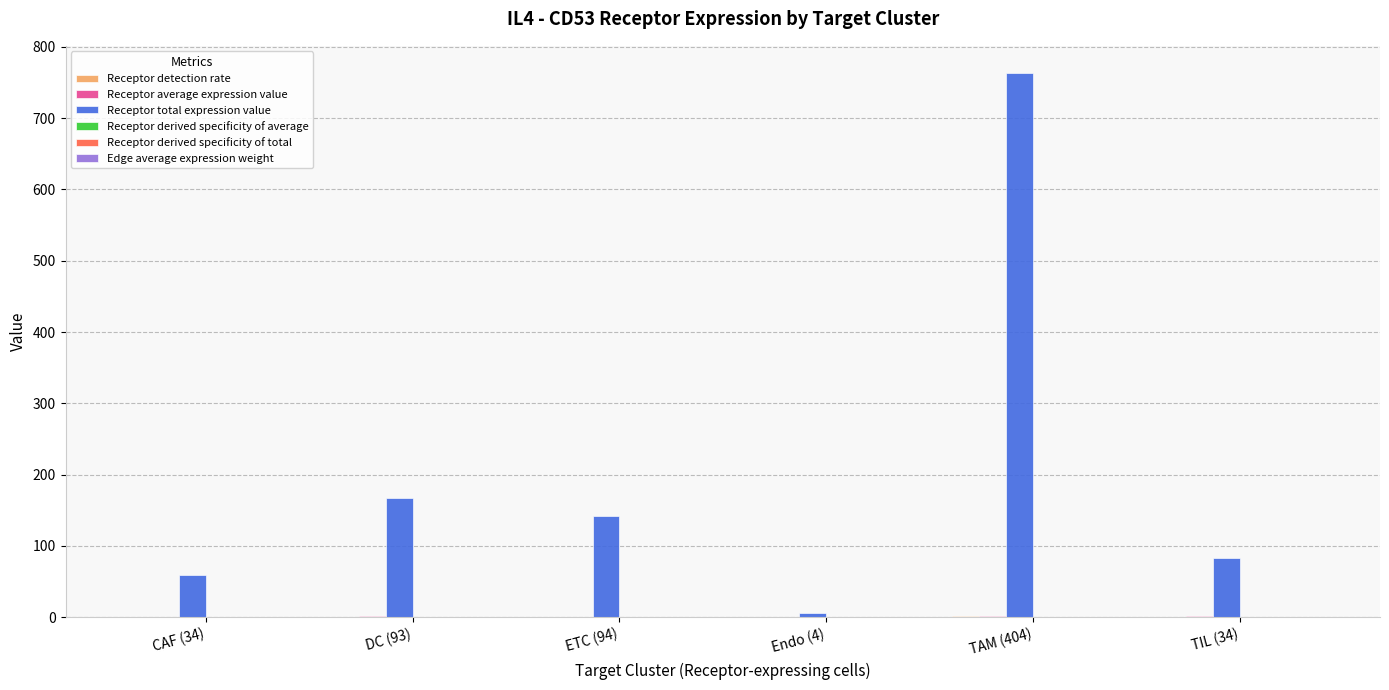

What is the greatest value displayed?

763.4